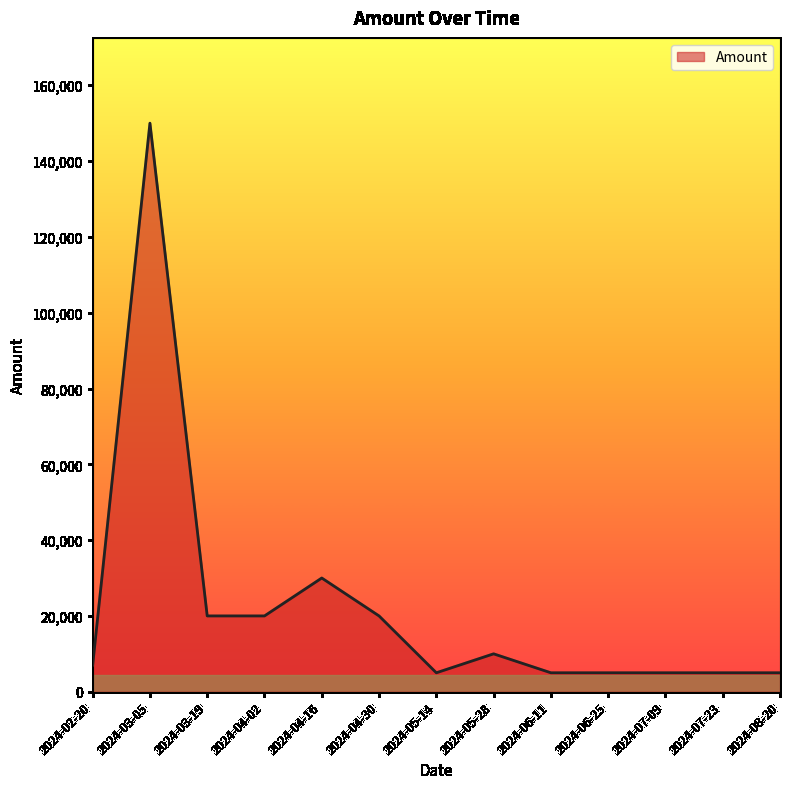

Reading left to right, what are all the values shown in this chart?

7000	150000	20000	20000	30000	20000	5000	10000	5000	5000	5000	5000	5000